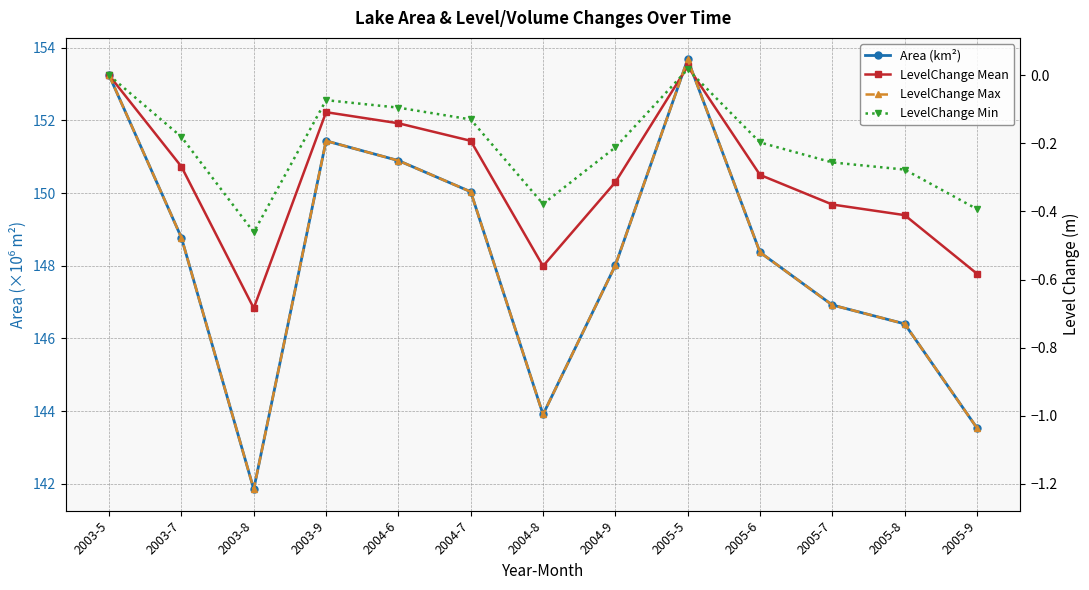

Between 2003-7 and 2005-8, which is larger?

2003-7